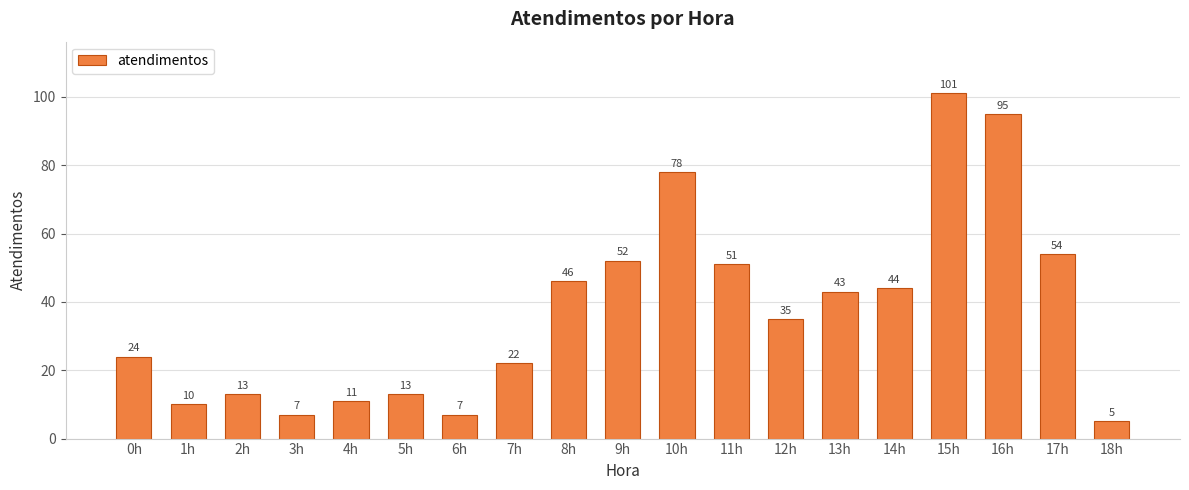

At which label is the value closest to 53?

9h